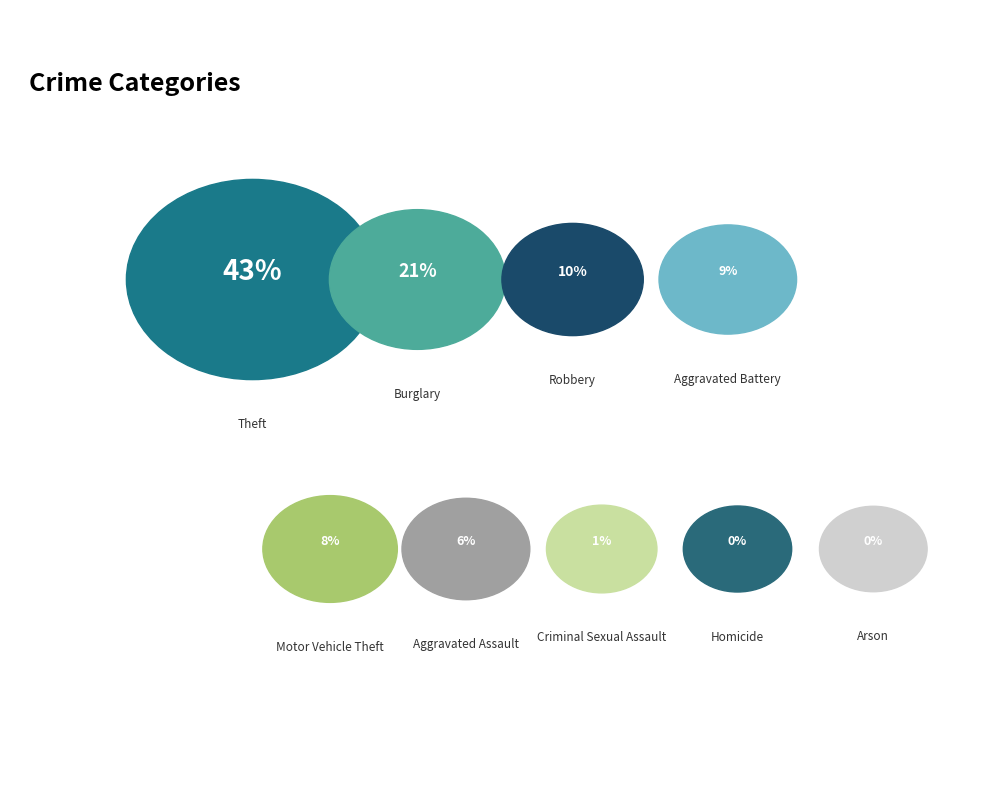

What is the smallest slice in the pie chart?

Arson